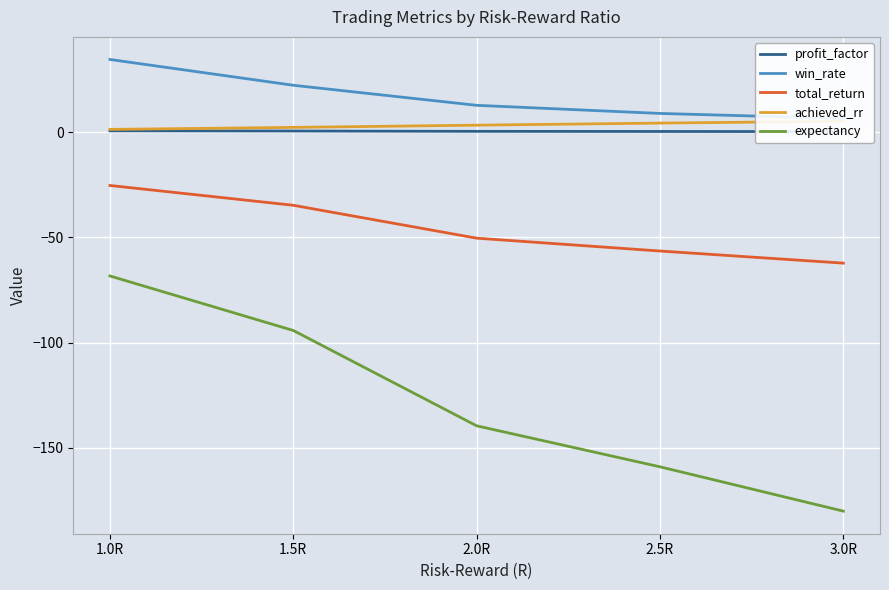

What is the difference between the maximum and second lowest values in the profit_factor series?

0.3